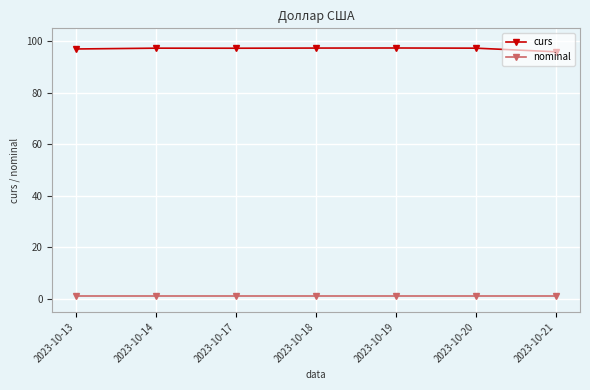

What is the value of the nominal point at the 6th from the left?

1.0